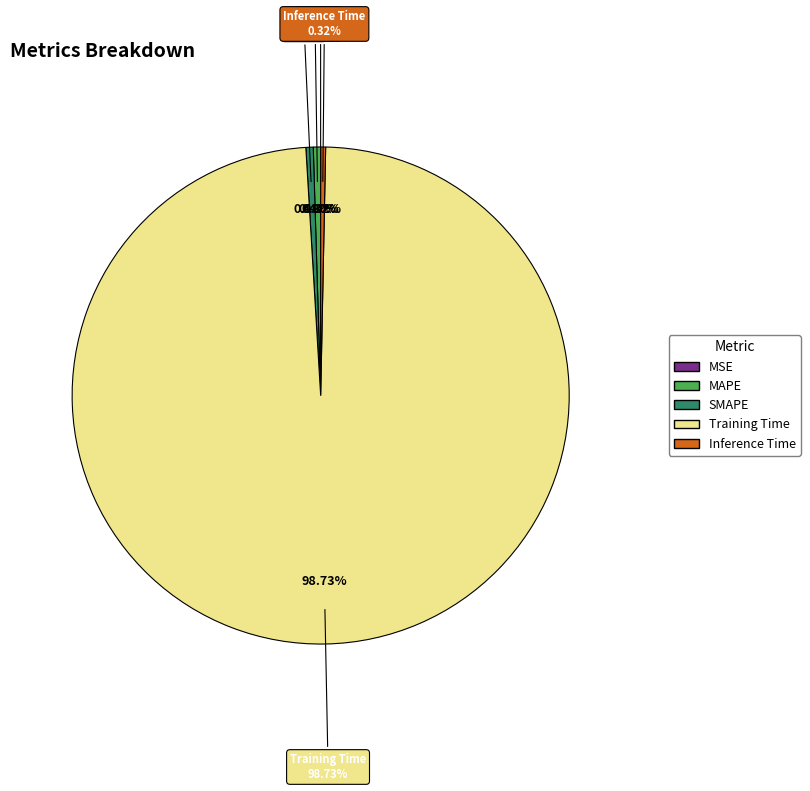

Count the number of slices in the pie.

5